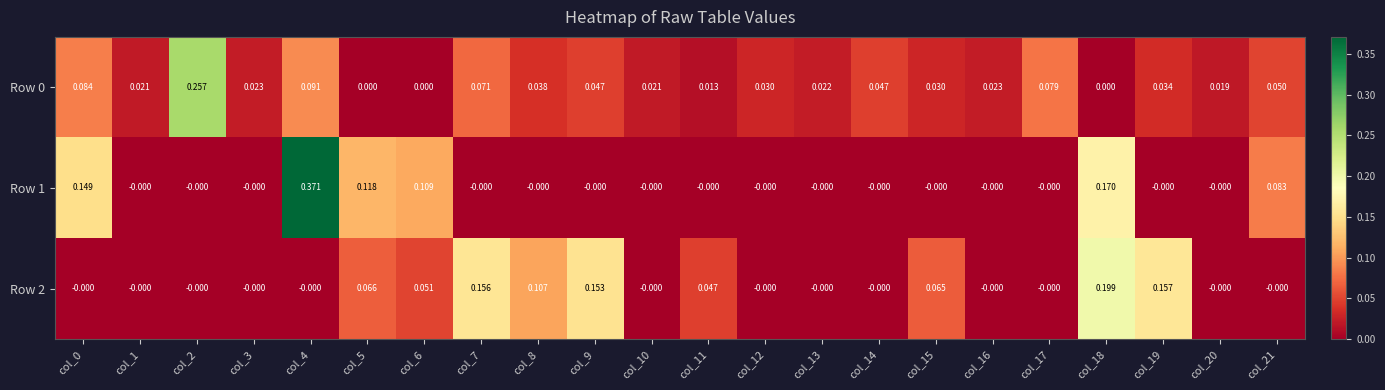

Is the value of Row 1 at col_9 greater than the value of Row 0 at col_9?

No